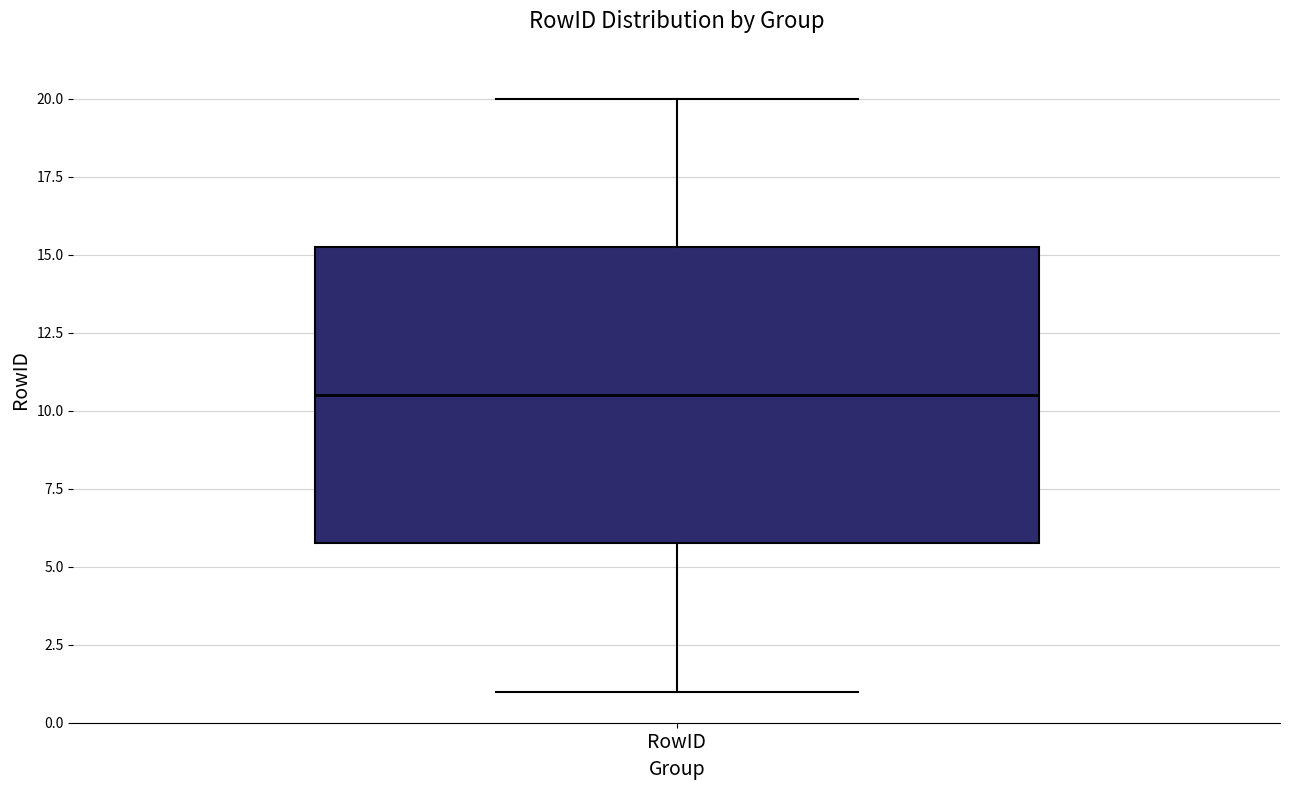

Where does the lower whisker of the box for RowID end on the y-axis? The values are not printed on the chart, so give them approximately, as read against the axis.

1.0